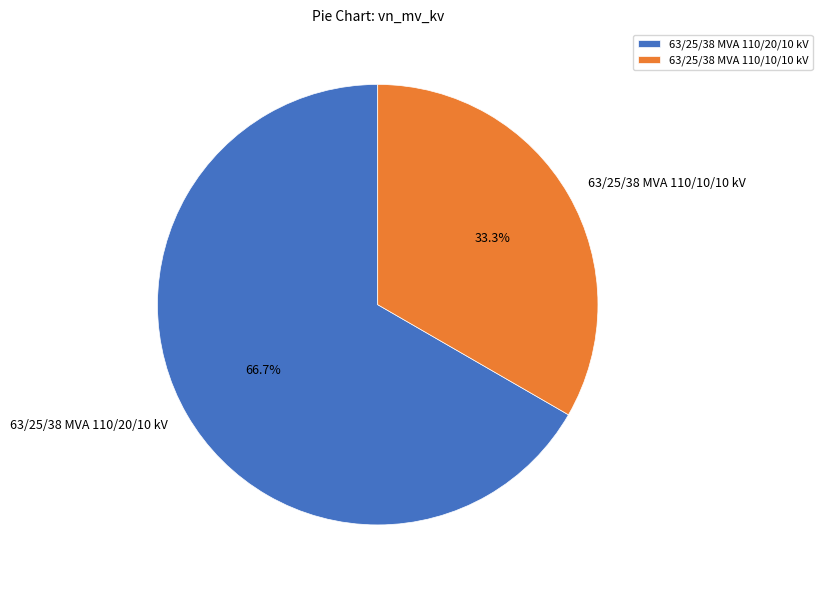

What is the total percentage of 63/25/38 MVA 110/20/10 kV and 63/25/38 MVA 110/10/10 kV?

100.0%